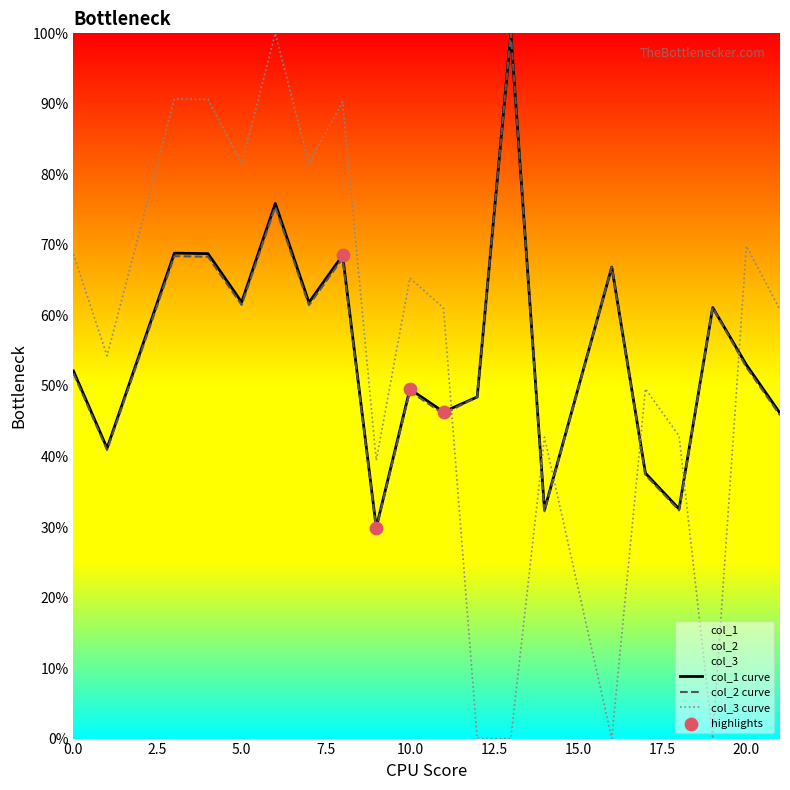

Which series contains the lowest Y value?

col_3